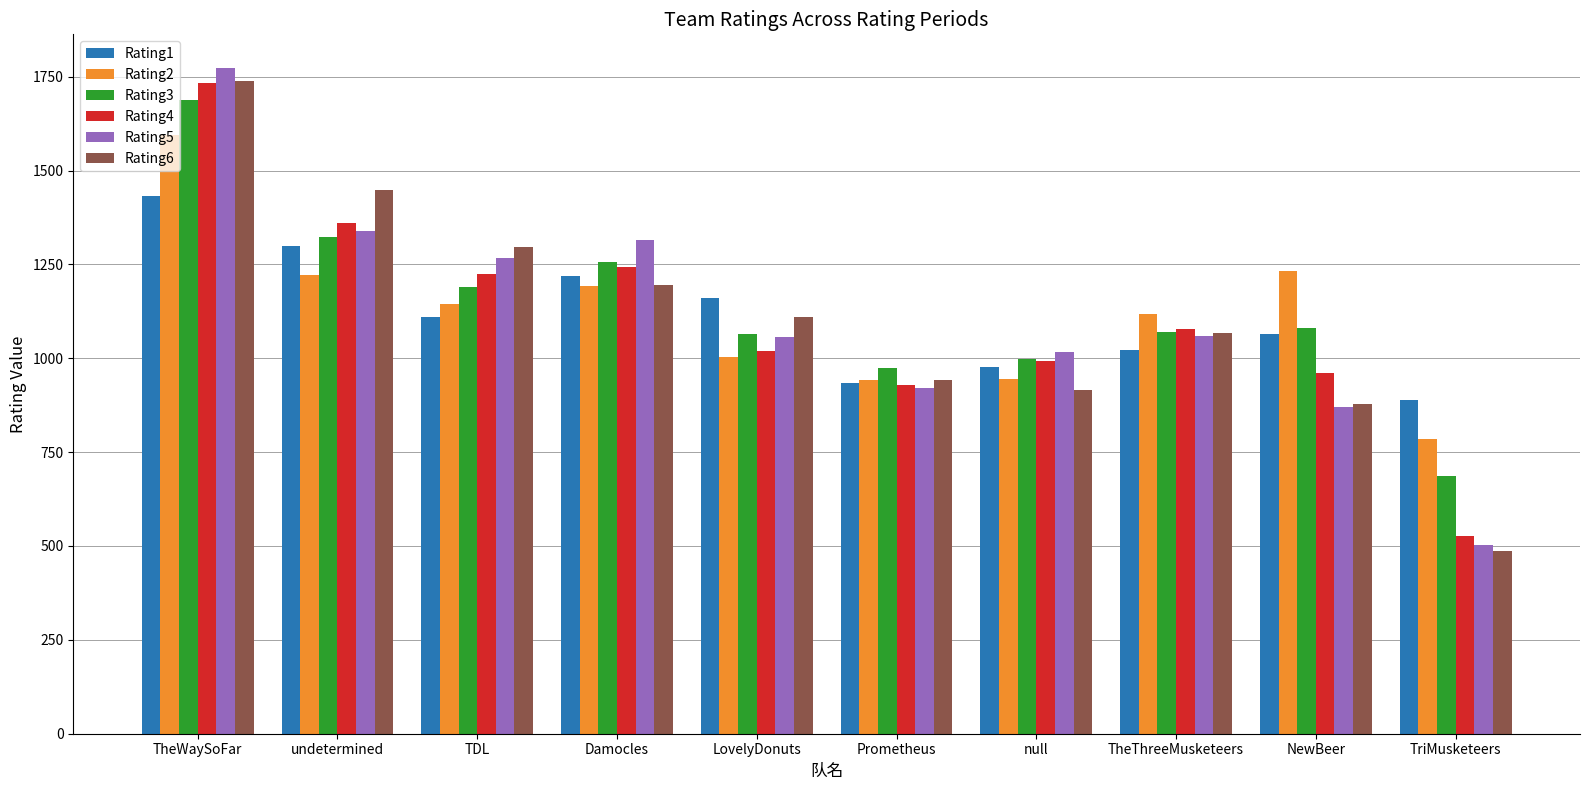

Which label corresponds to the smallest value in the chart?

TriMusketeers